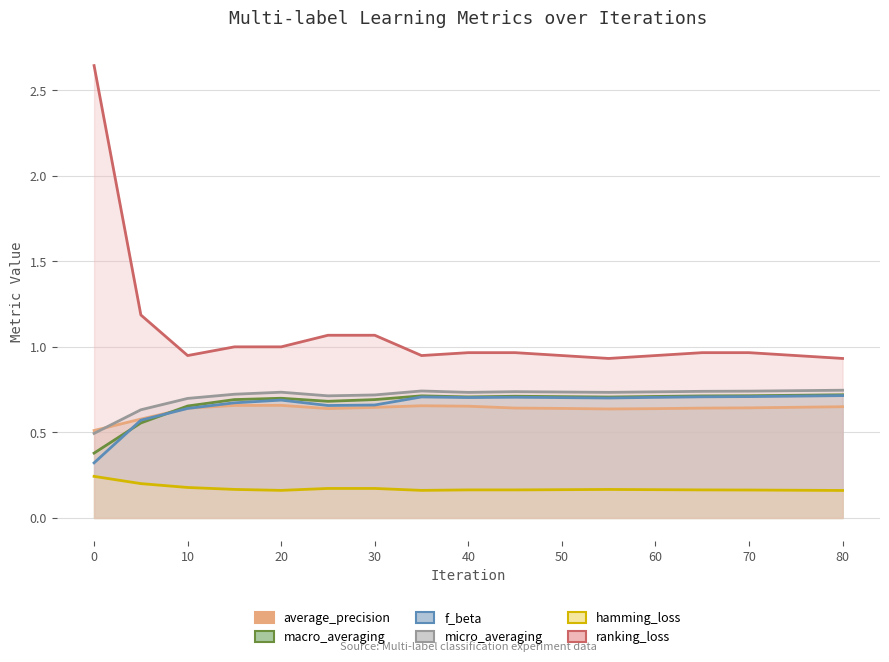

How many data points does each series have?

17